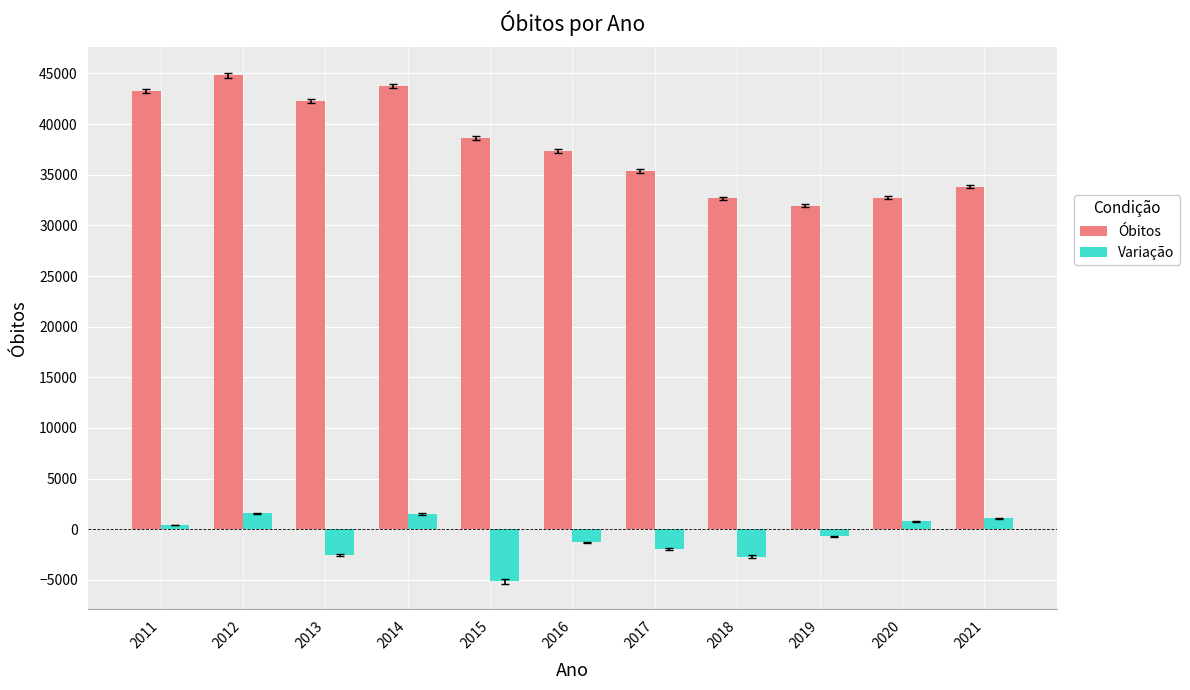

At which category is the sum across all series the highest?

2012